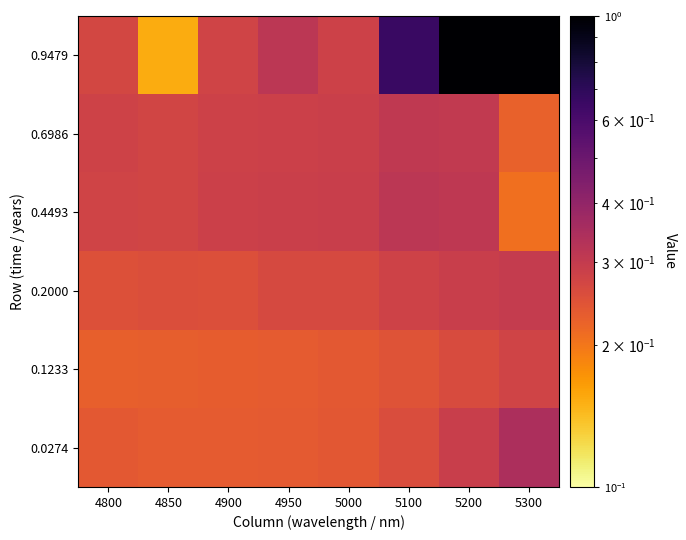

List the series in order of their peak value, highest first.

0.9479, 0.0274, 0.4493, 0.6986, 0.2000, 0.1233